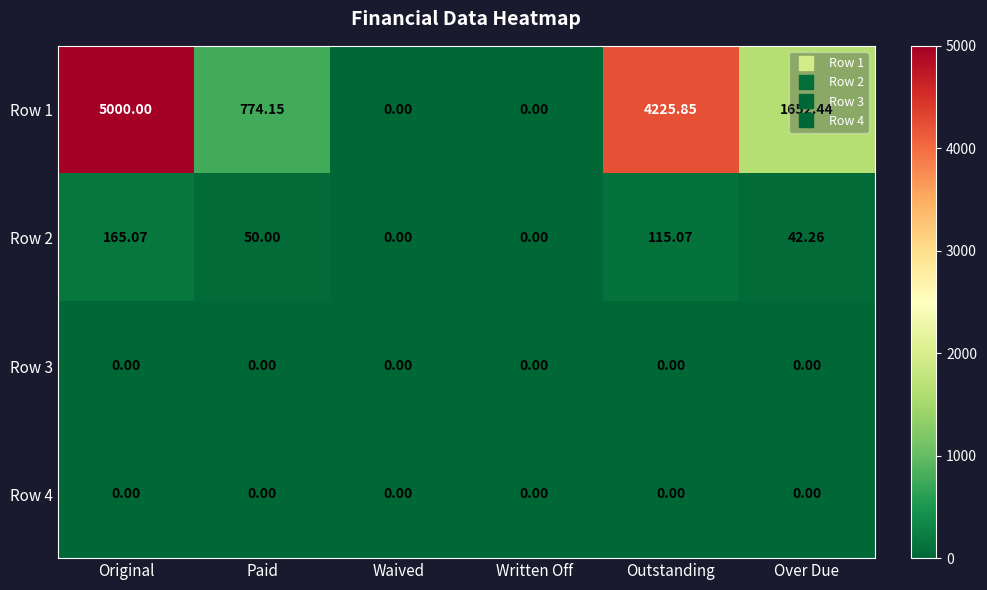

At which category does the chart reach its peak across all series?

Original